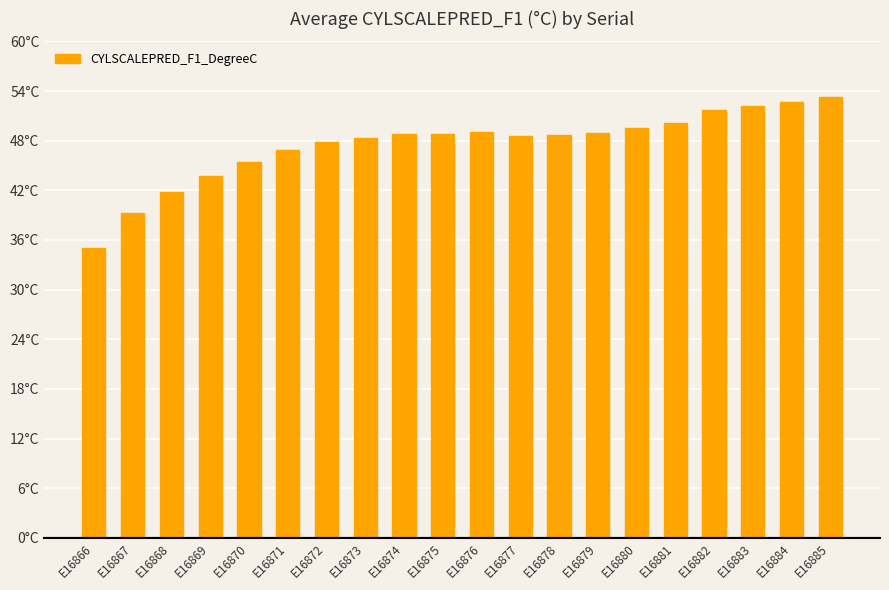

Where is the data nearest to the value 44?

E16869